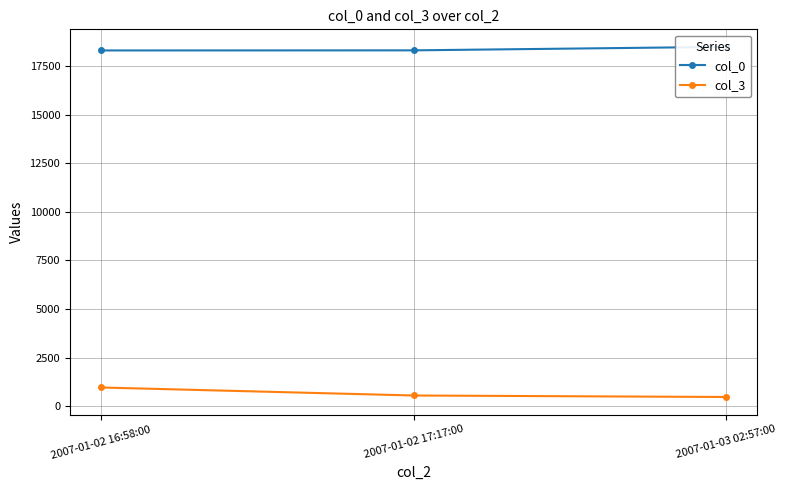

How many lines are shown in the chart?

2